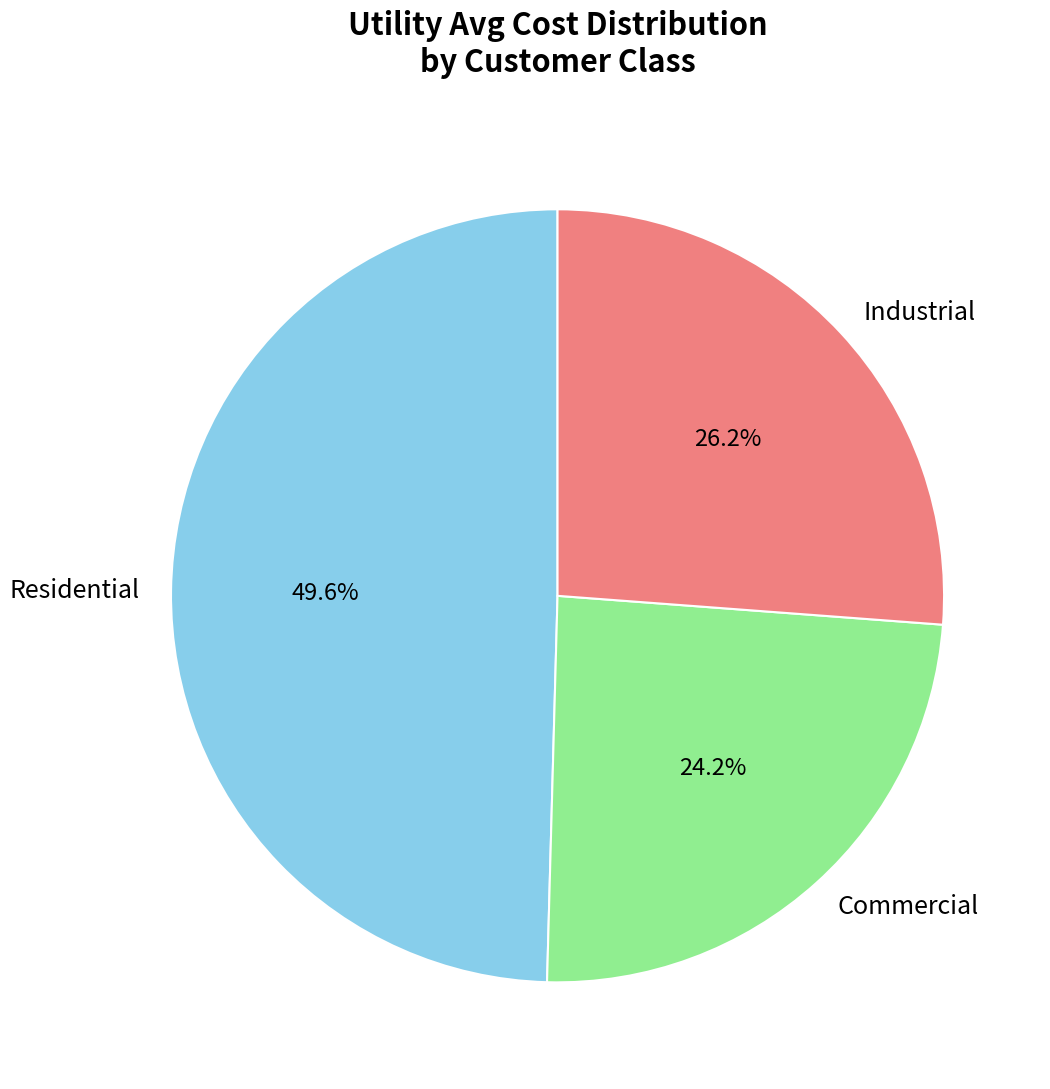

Count the number of slices in the pie.

3